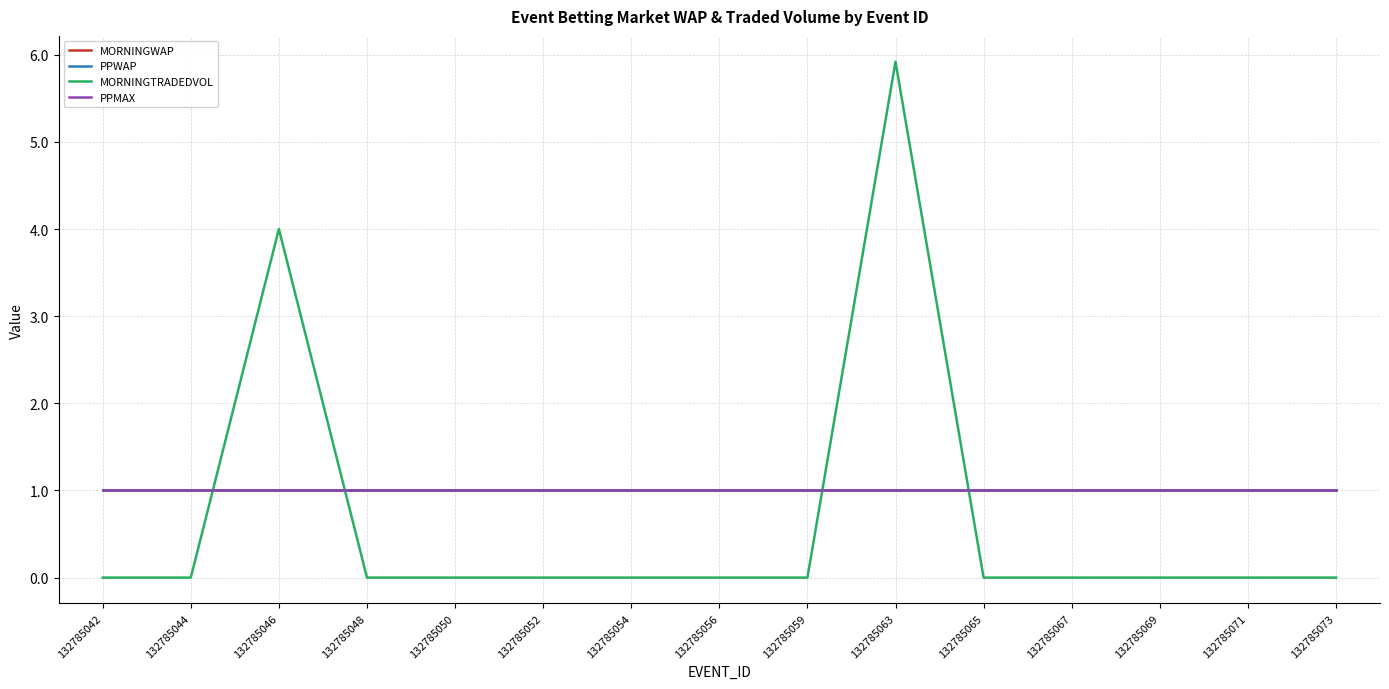

Does the chart have visible grid lines?

Yes